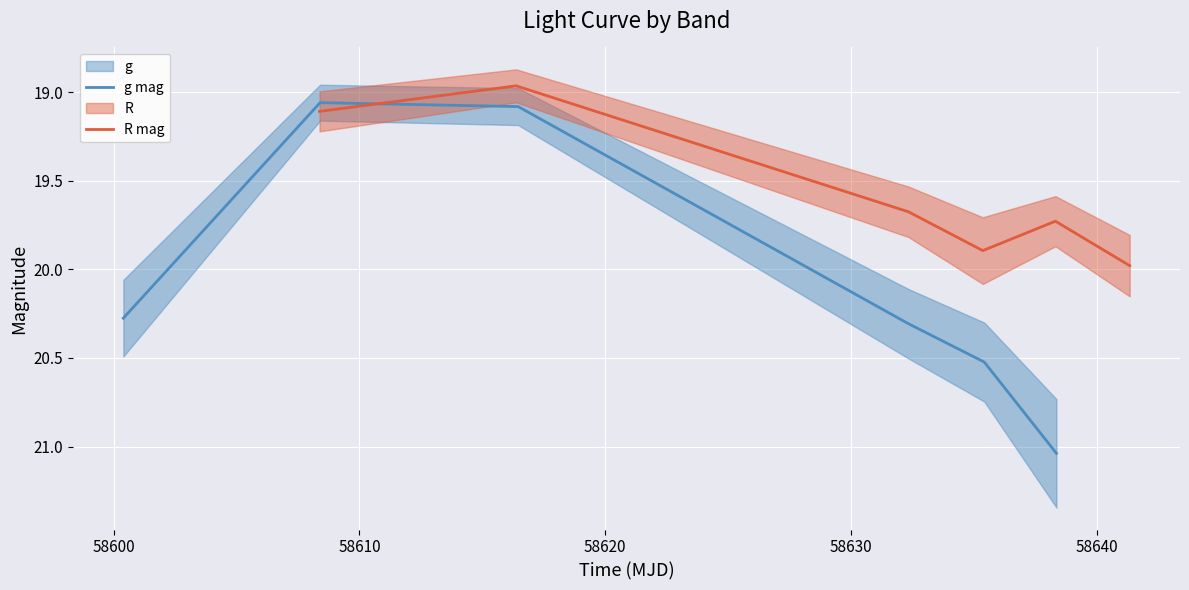

What is the average value of the g mag series?

20.0